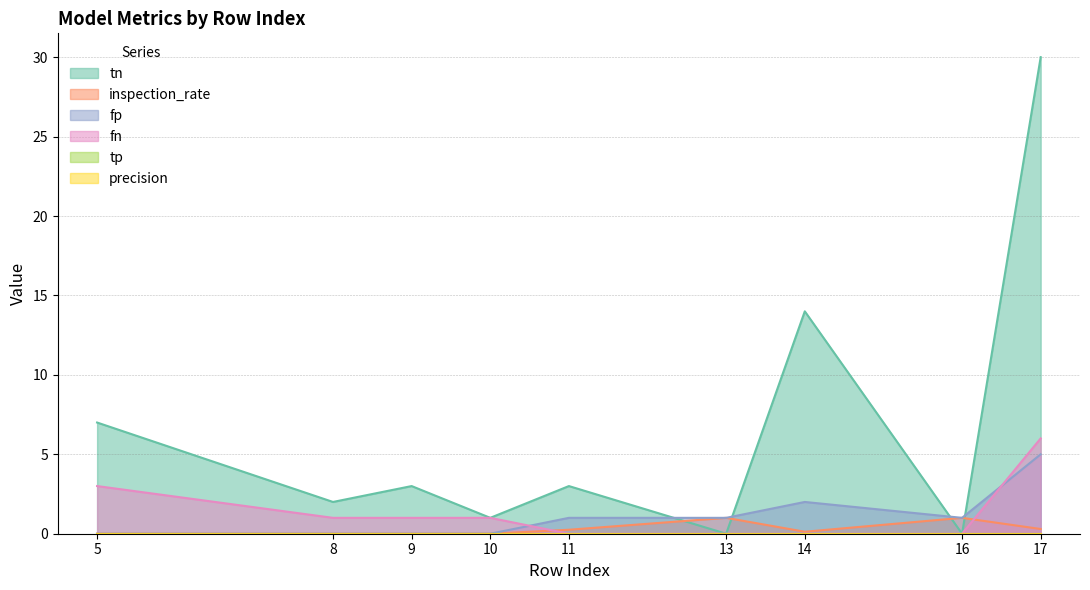

Which has a higher value, 17 or 10?

17